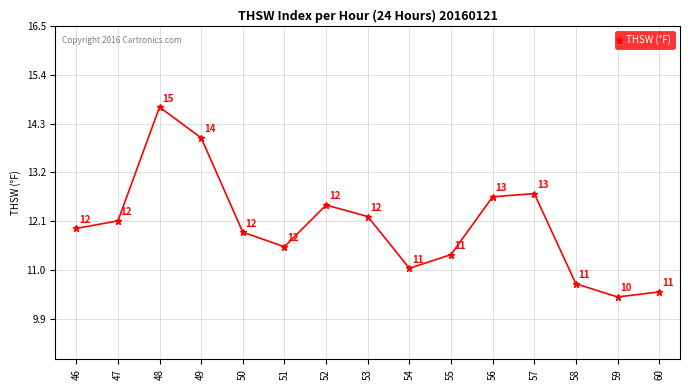

The value at 60 is 5.1. True or false?

False